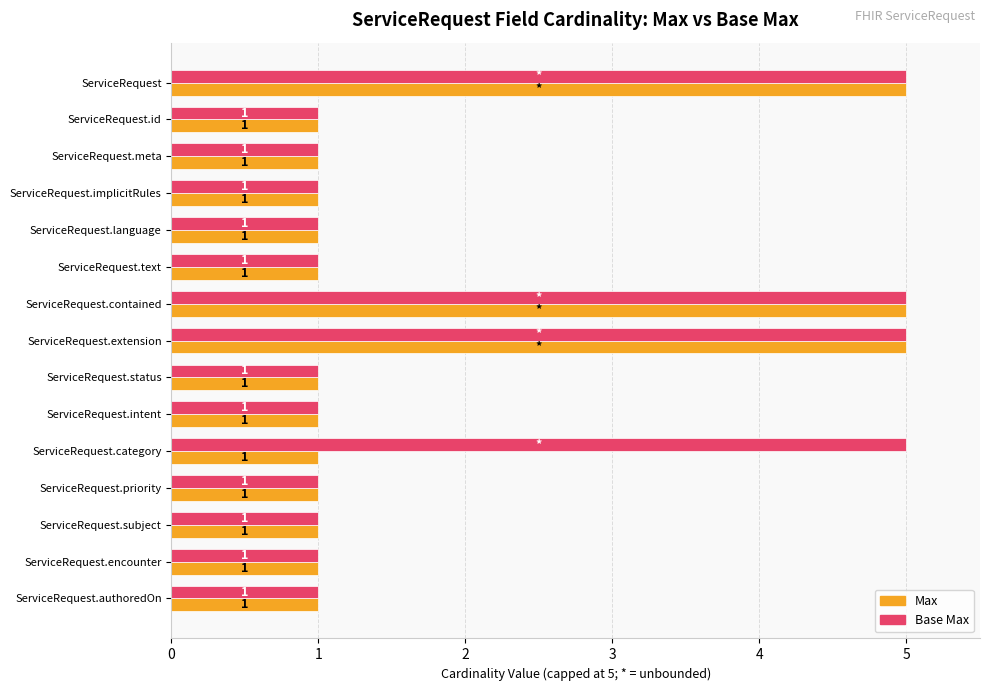

How many Max values are between 1 and 2?

12